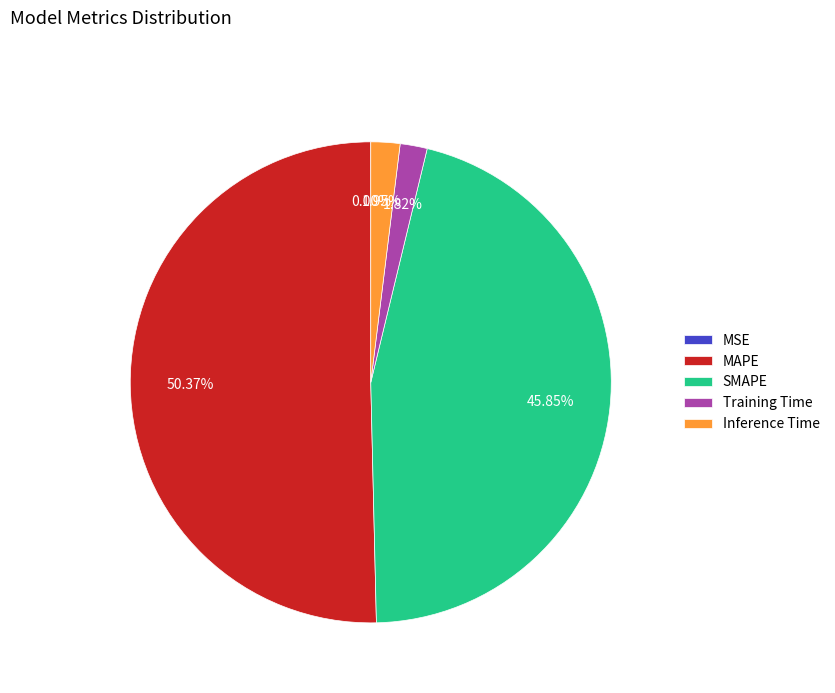

To the nearest percent, what is the difference between the Inference Time and SMAPE slice percentages?

44%